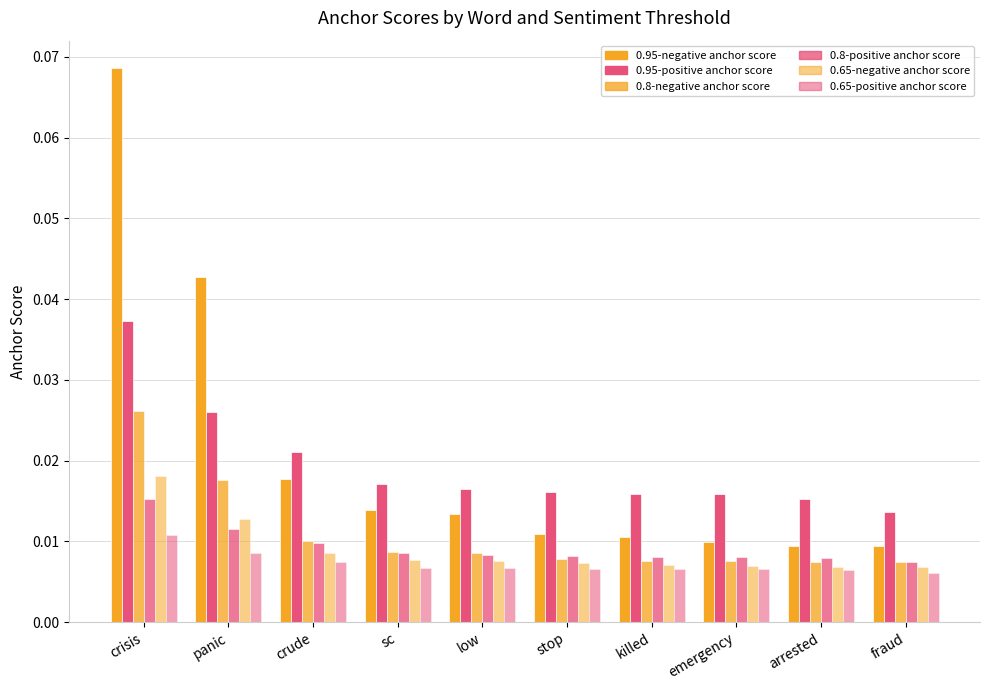

True or false: 0.95-negative anchor score has a value of 0.0 at crisis.

False